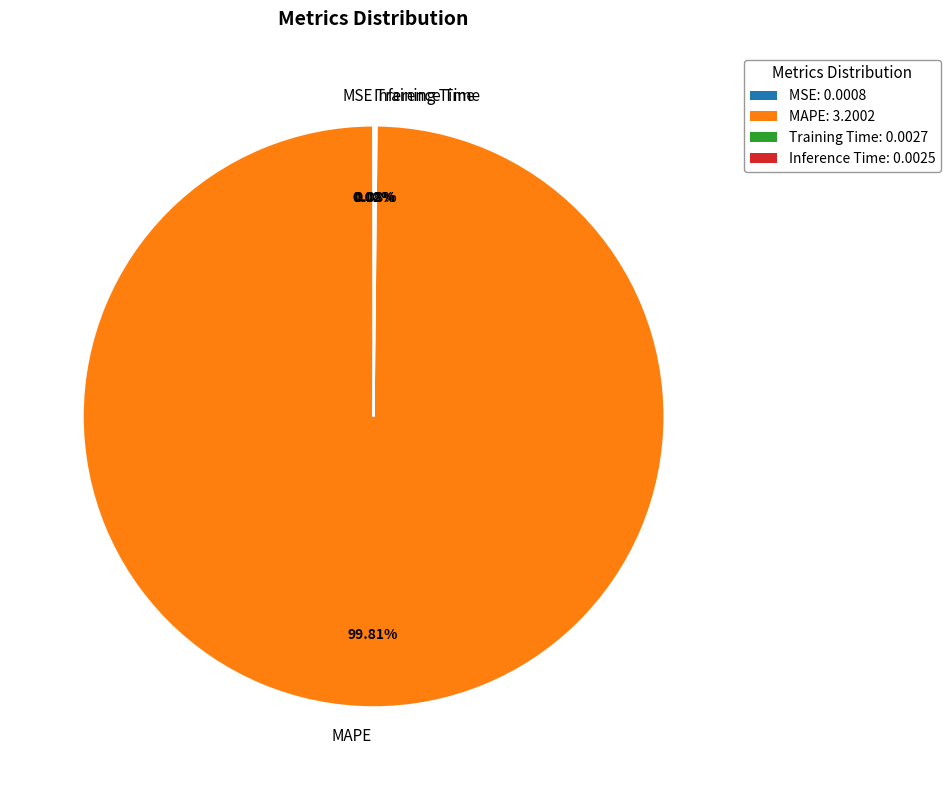

Which category accounts for the majority?

MAPE